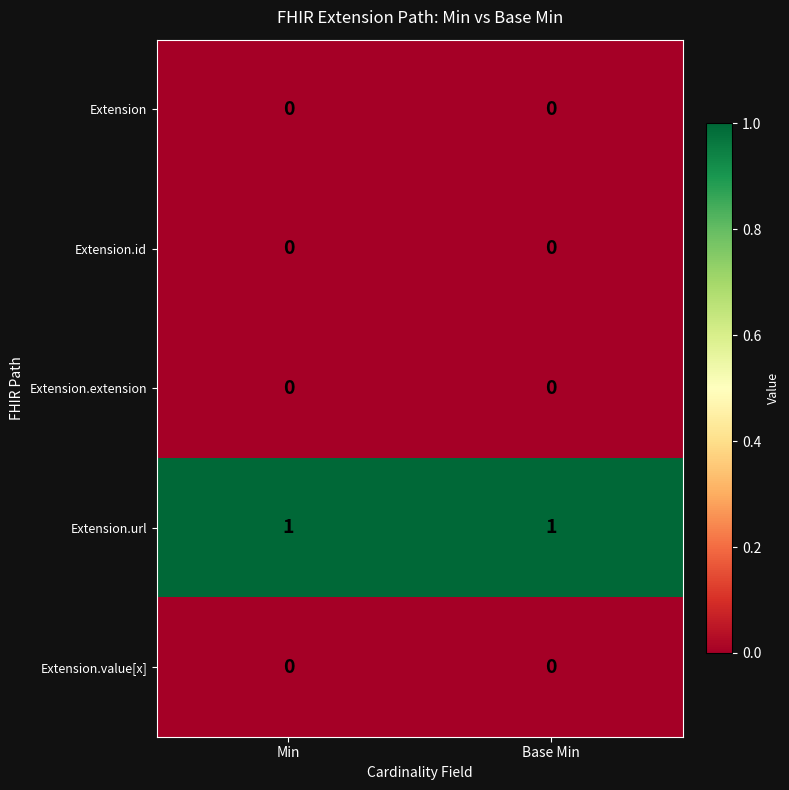

Which series has the largest total across all categories?

Extension.url